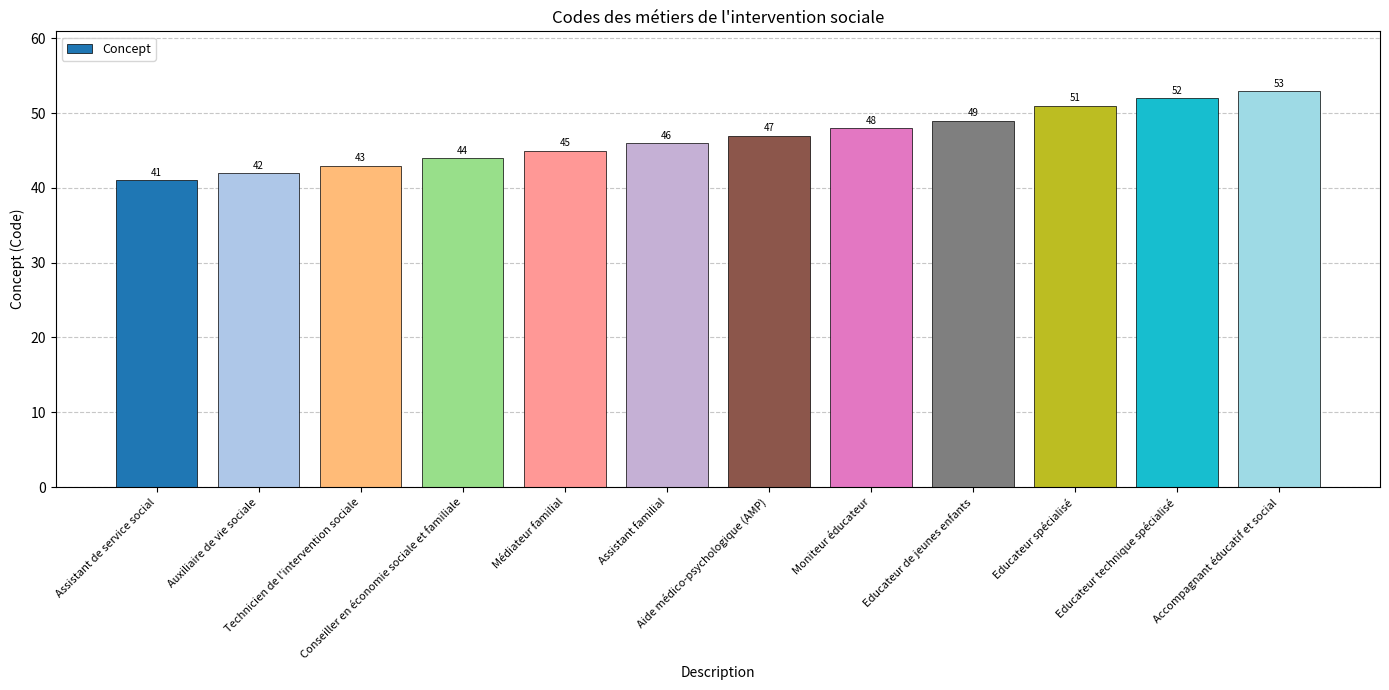

The value at Conseiller en économie sociale et familiale is 70. True or false?

False